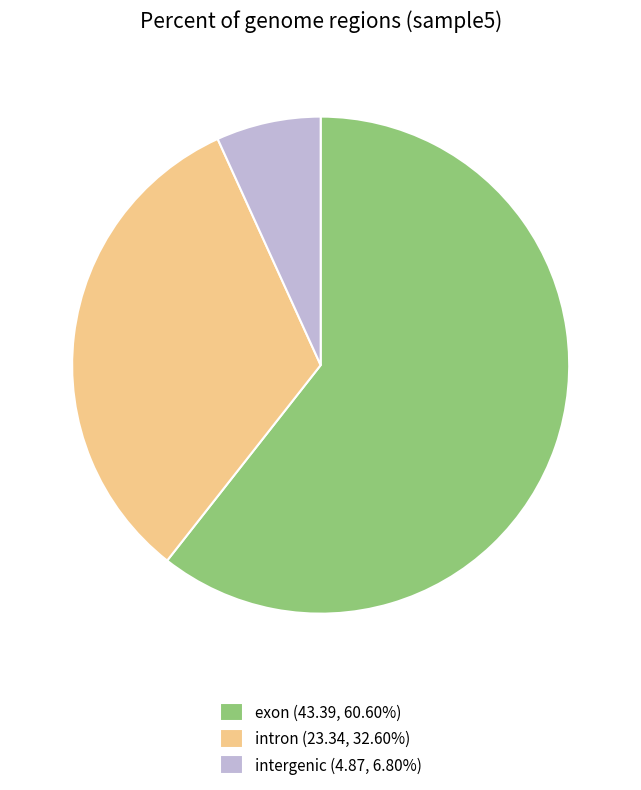

Is there any slice that represents more than half of the pie?

Yes